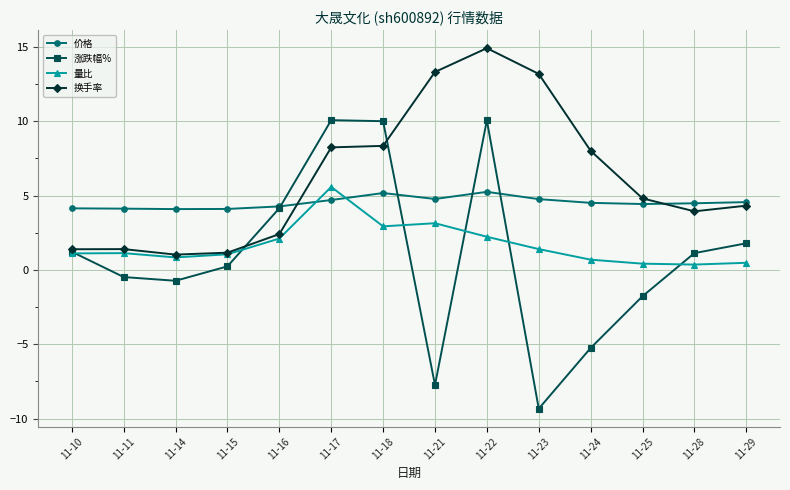

Count the number of categories in the chart.

14